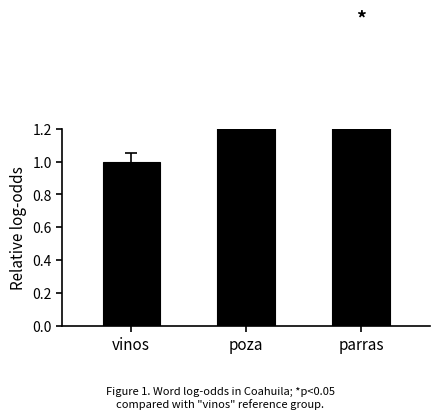

How many values are between 1 and 2?

3